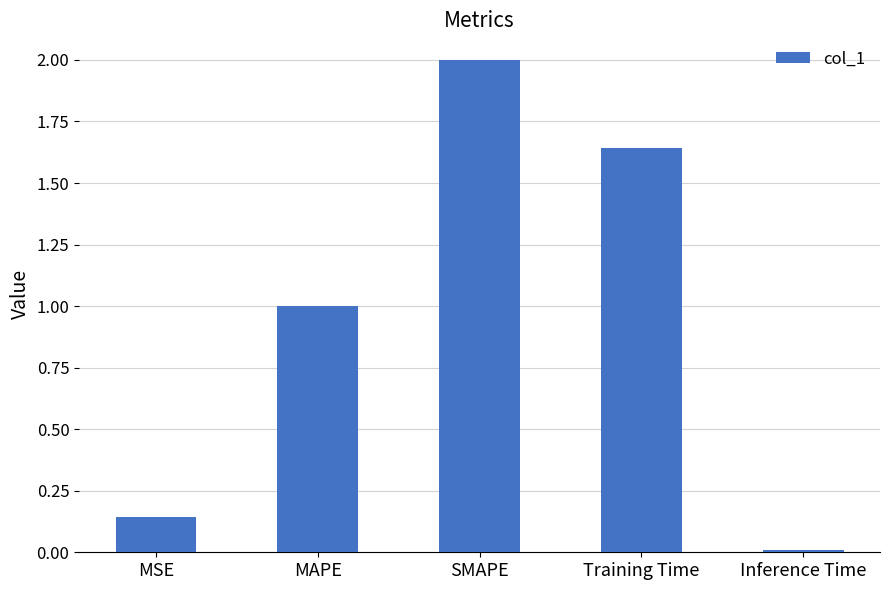

What is the sum of all values?

4.8